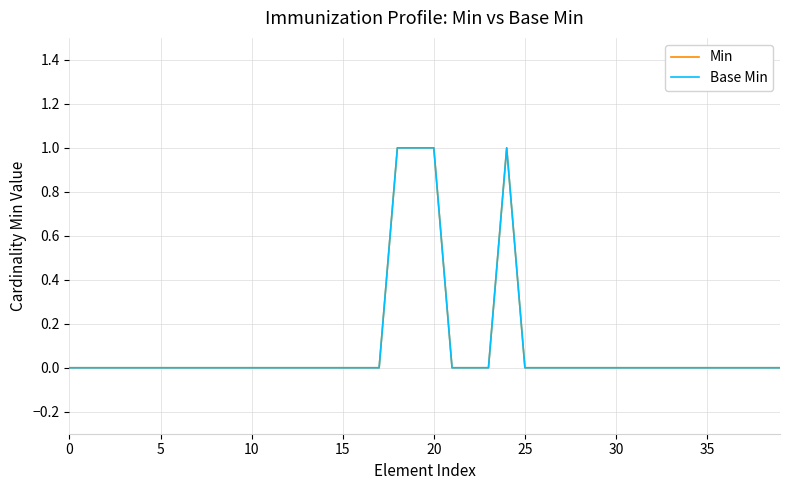

Is this an area chart (filled region under the line)?

No